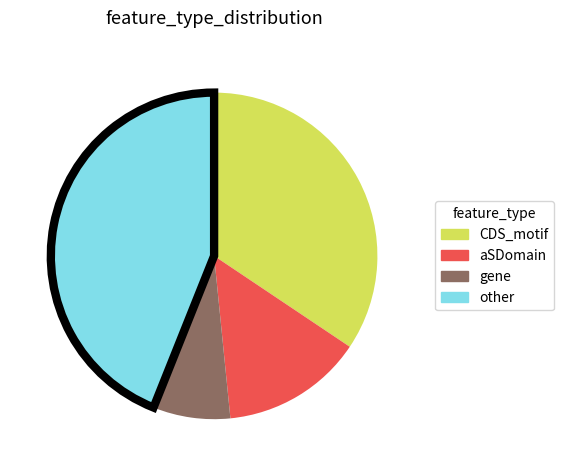

Do aSDomain and CDS_motif together represent more than half of the pie?

No